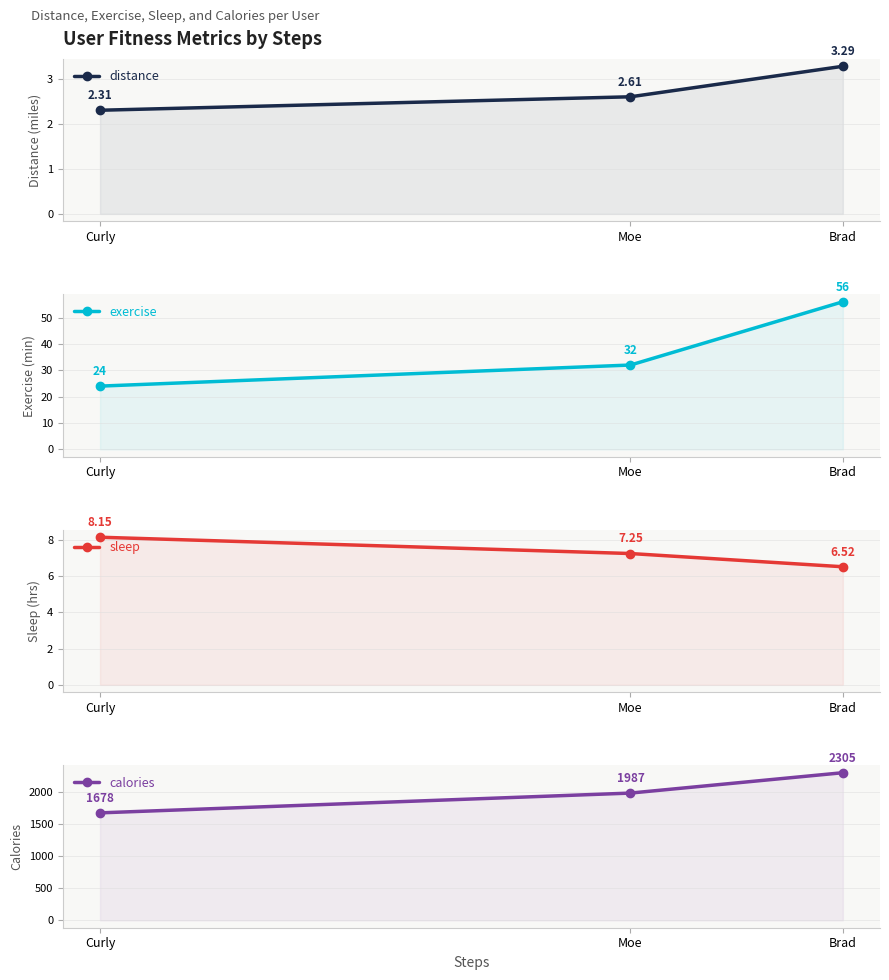

What is the label of the 1st point from the right?

Brad